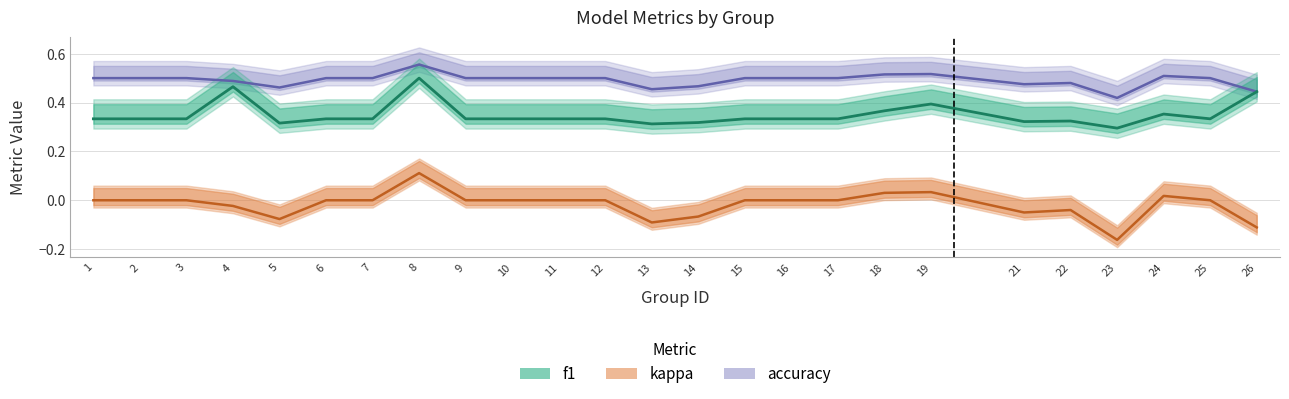

At which label does accuracy reach its minimum?

23